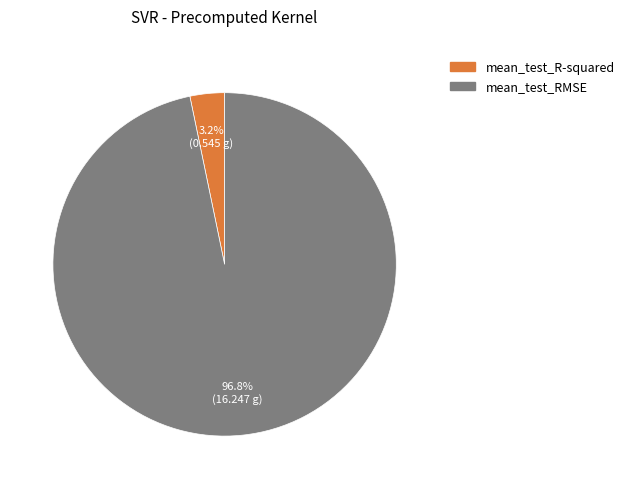

How much of the chart is everything except mean_test_RMSE?

3.2%